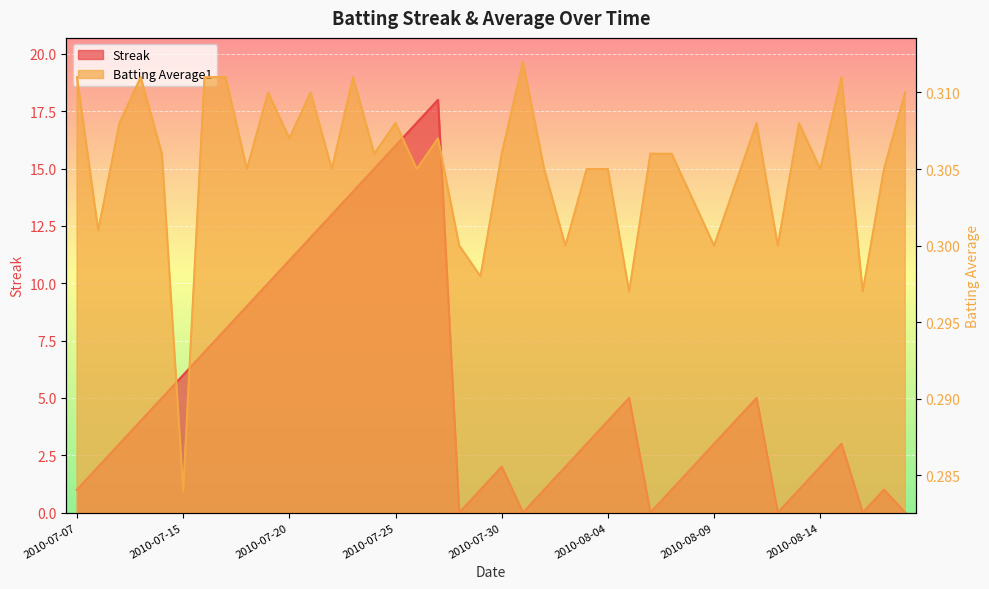

What is the total value across all series at 2010-08-03?

3.3